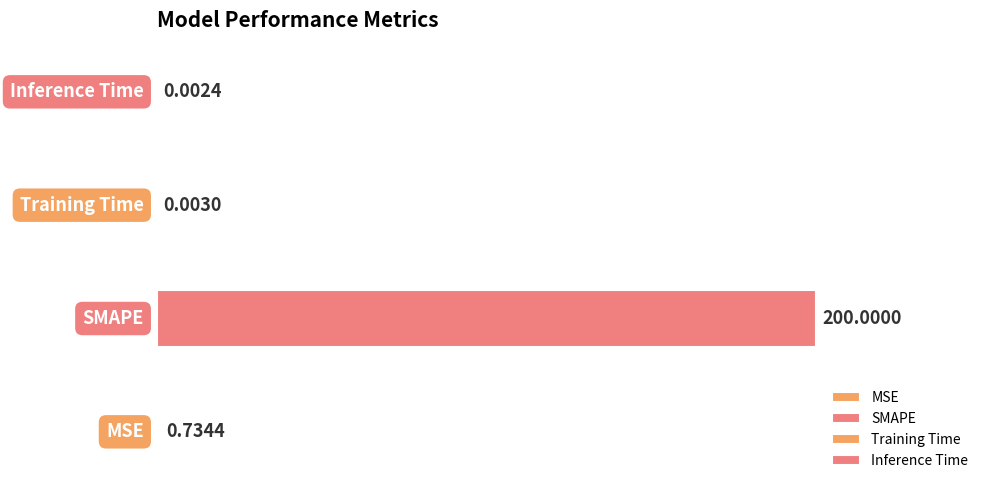

List the labels in order of value, largest first.

SMAPE, MSE, Training Time, Inference Time